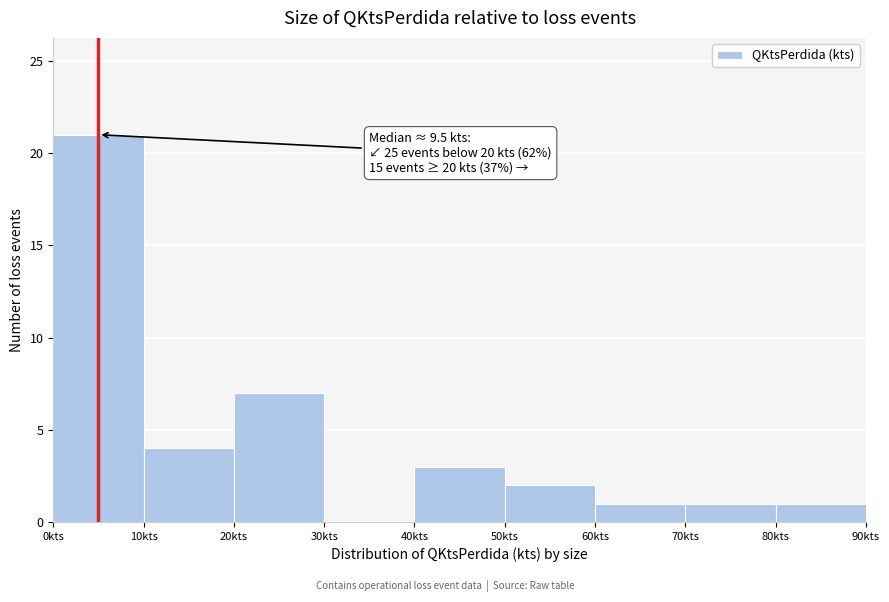

Which range on the x-axis has the tallest bar?

0 to 10